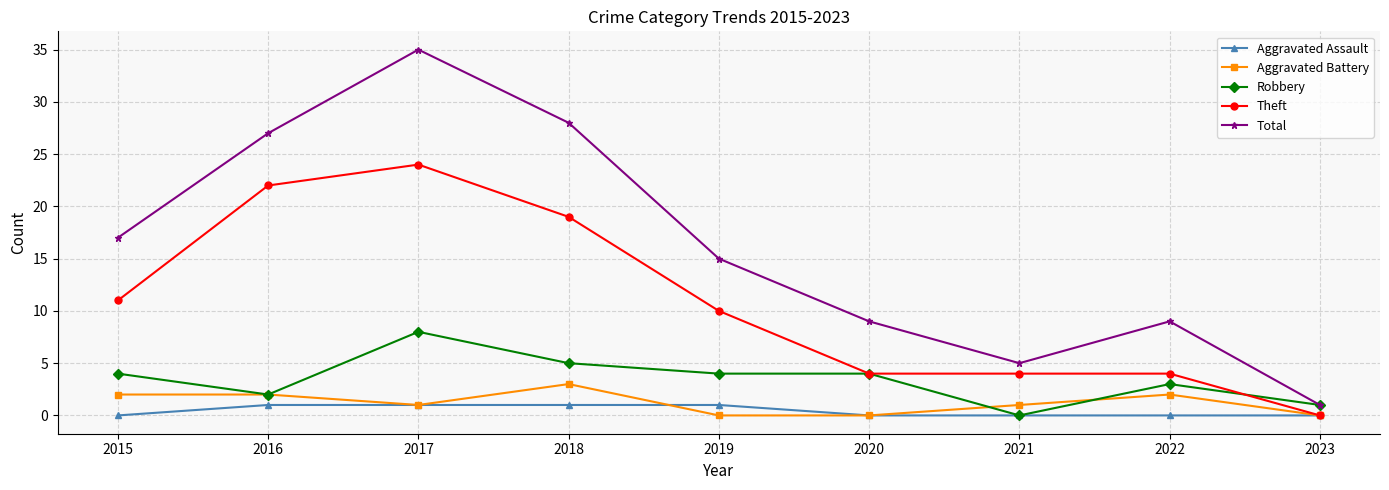

True or false: Theft has more than 2 points higher than both neighbors.

False